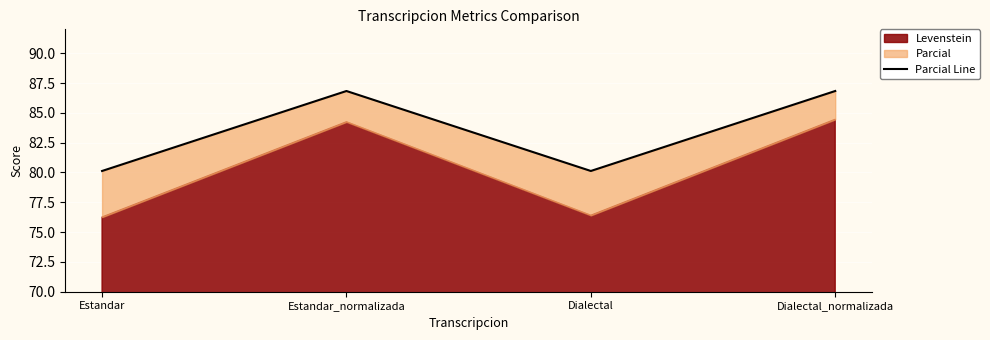

True or false: the data has more than 1 interior local peaks.

False